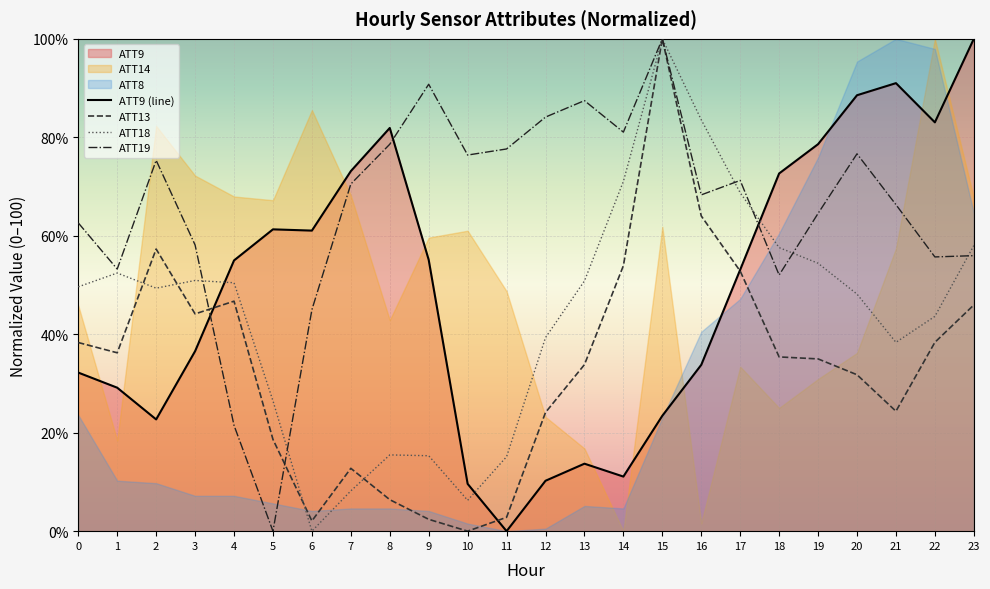

What is the approximate value of ATT9 (line) at 21?

91.0